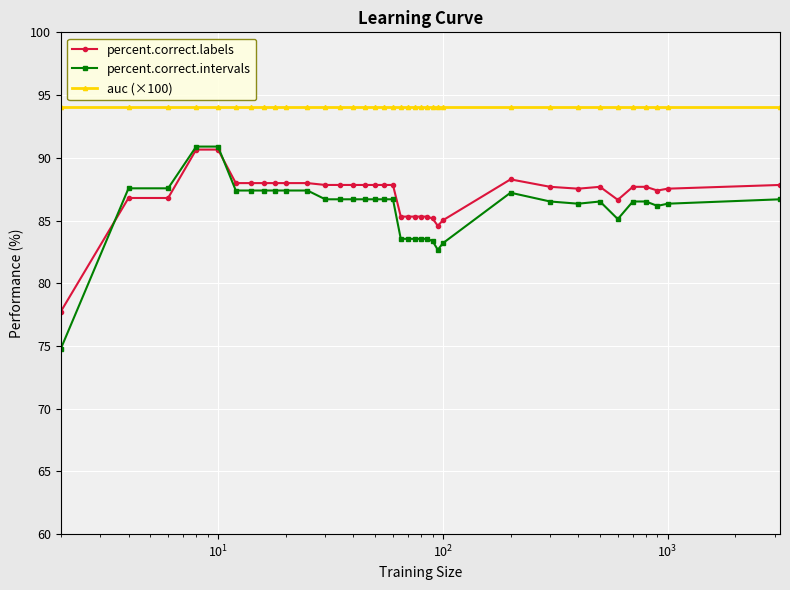

Does the chart have visible grid lines?

Yes